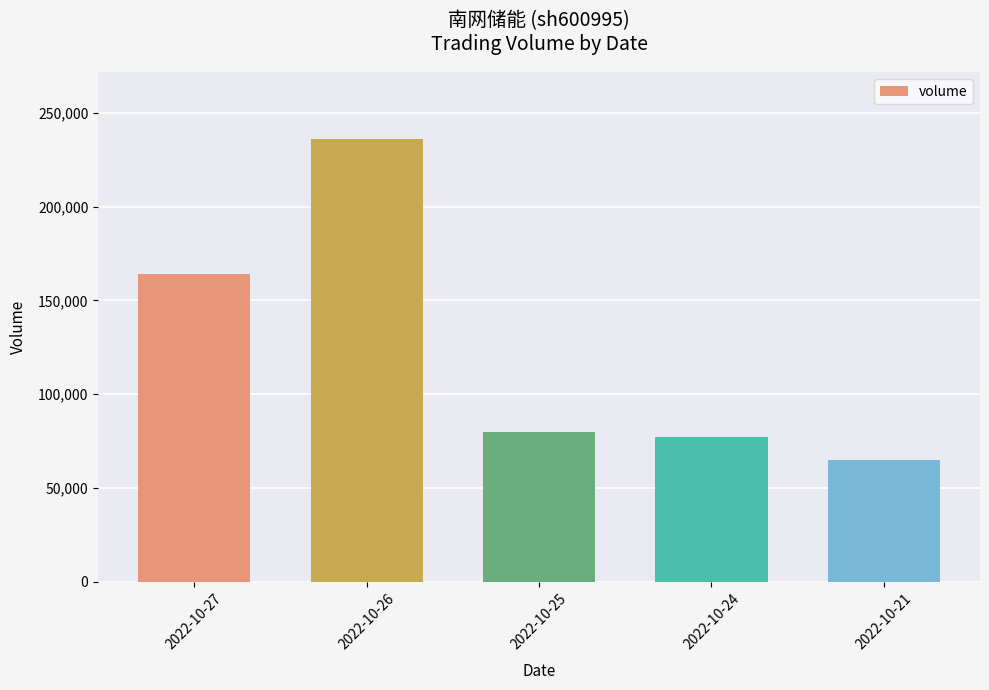

Reading right to left, list all the values displayed in this chart.

2022-10-21=65025	2022-10-24=77286	2022-10-25=80041	2022-10-26=236064	2022-10-27=164077